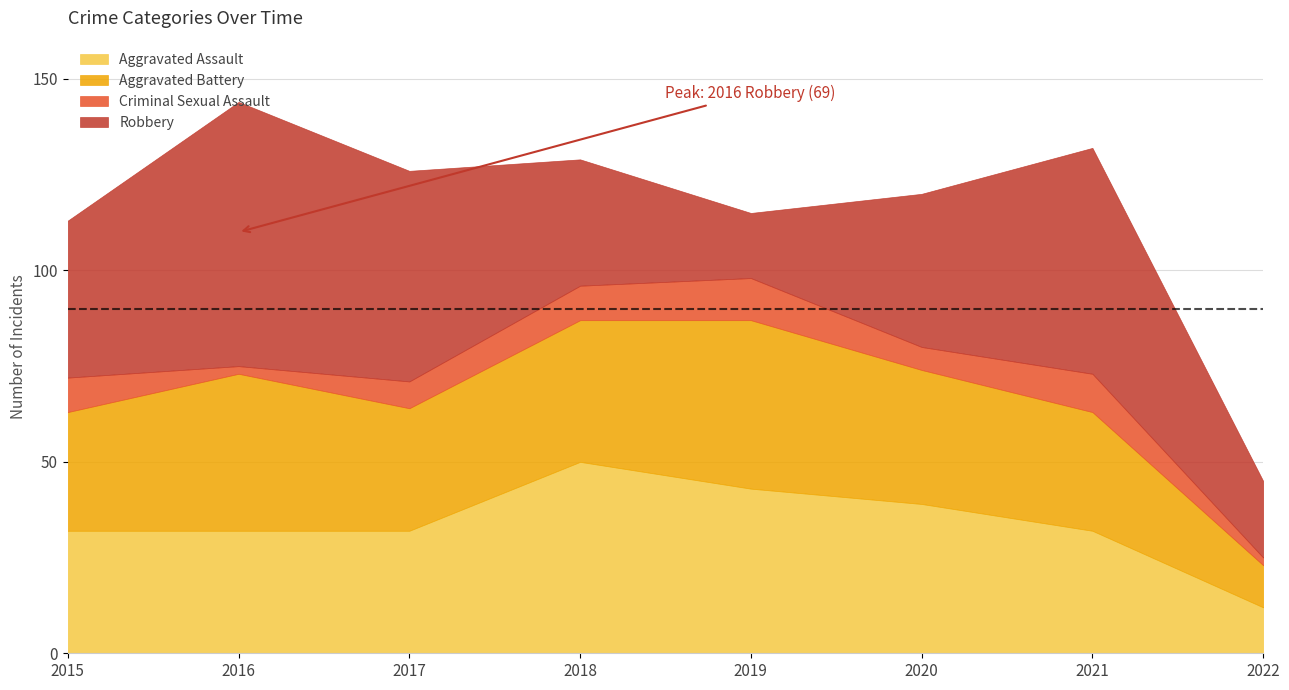

Rank the series at 2022 from lowest to highest value.

Criminal Sexual Assault, Aggravated Battery, Aggravated Assault, Robbery